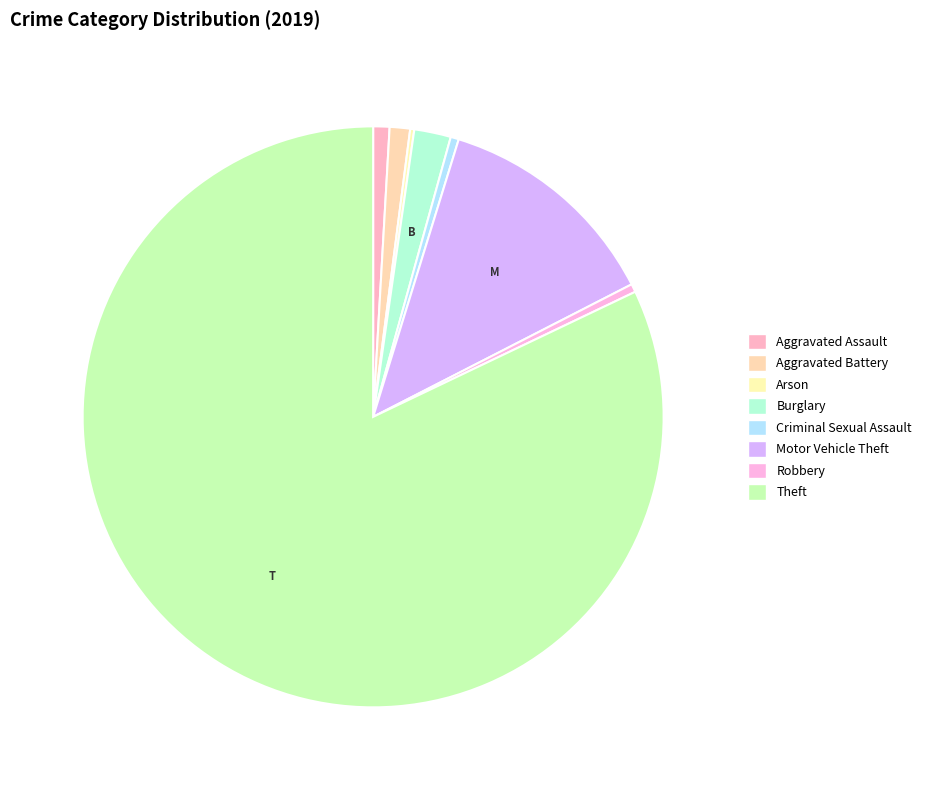

What portion of the pie excludes Arson?

99.8%